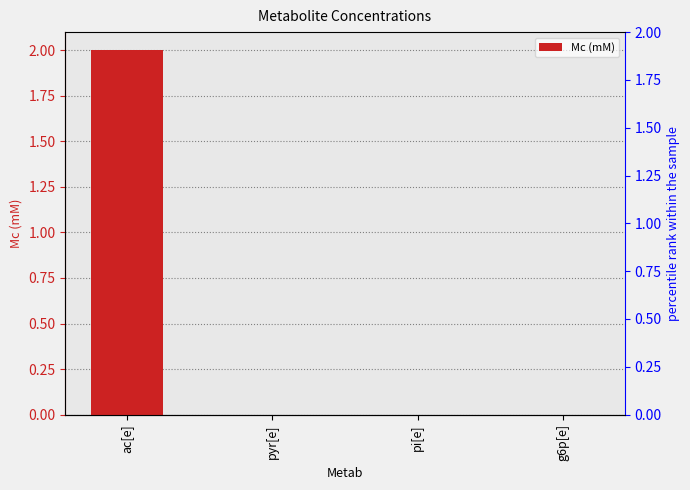

Reading right to left, extract all data points from this chart.

0.0	0.0	0.0	2.0